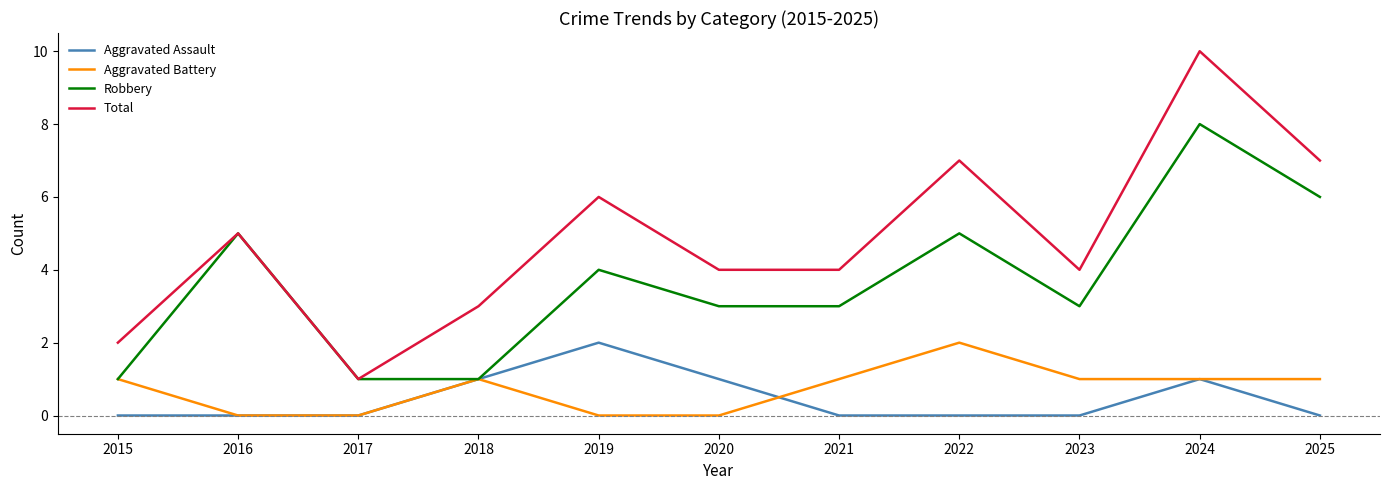

Count the number of data series in this chart.

4